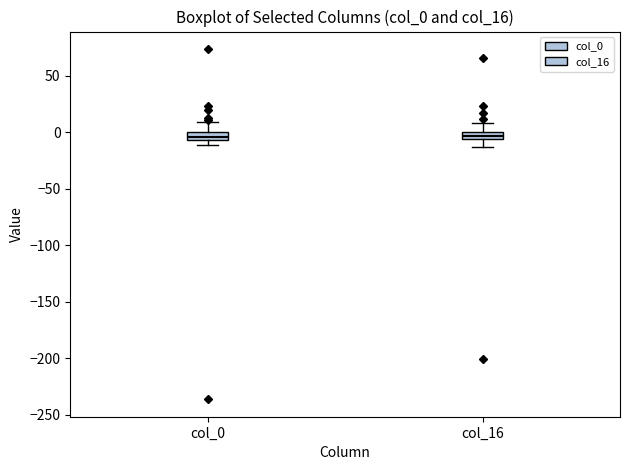

Where is the lower edge of the box for col_16 on the y-axis? The values are not printed on the chart, so give them approximately, as read against the axis.

-5